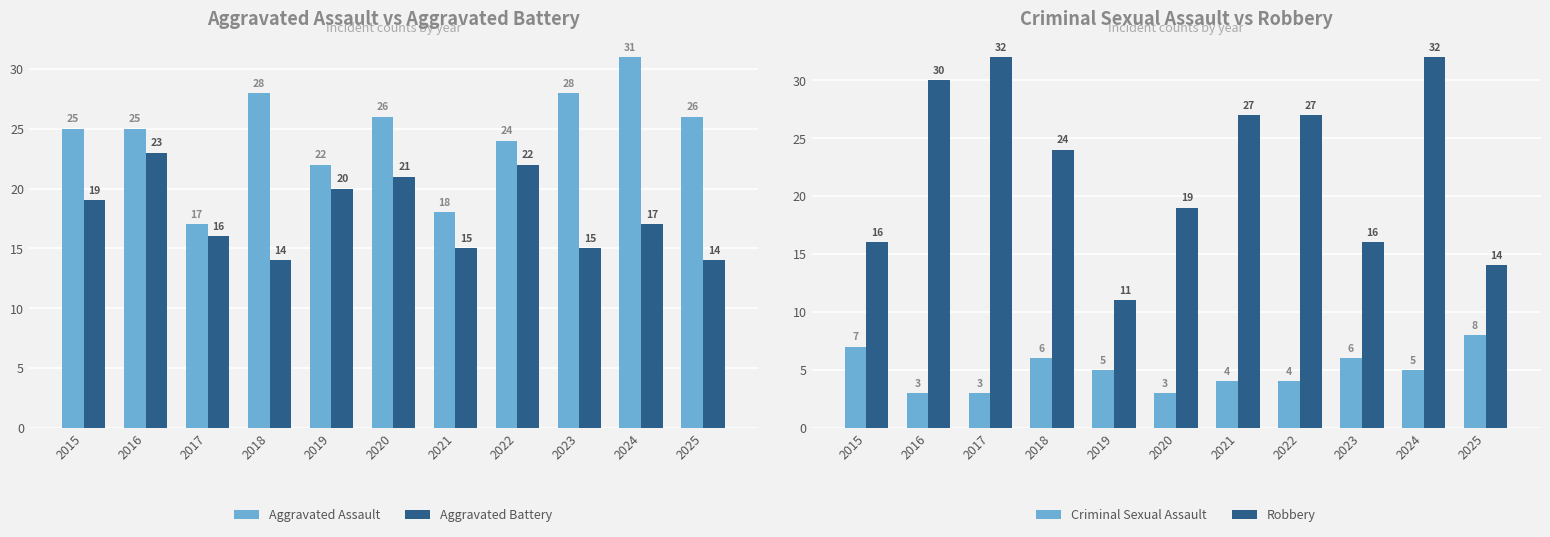

Count the Criminal Sexual Assault values in the range 3 to 6.

9